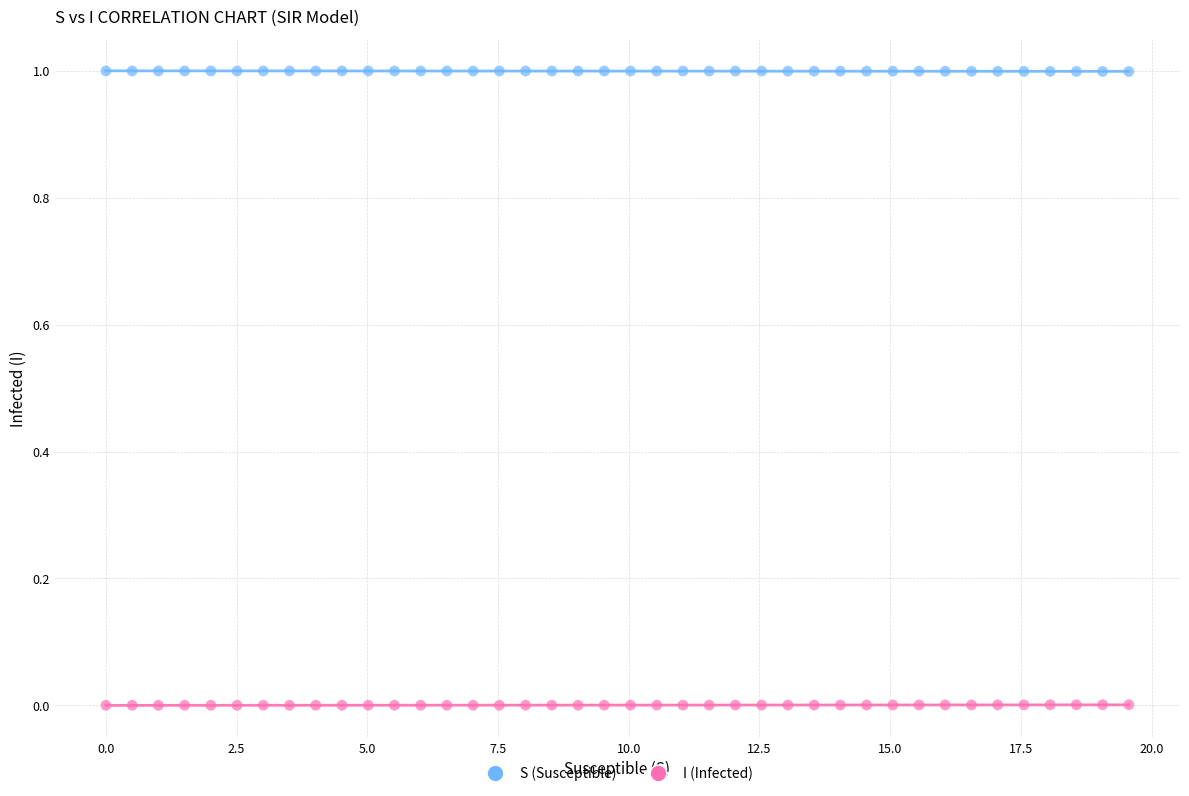

Which series contains the highest Y value?

S (Susceptible)